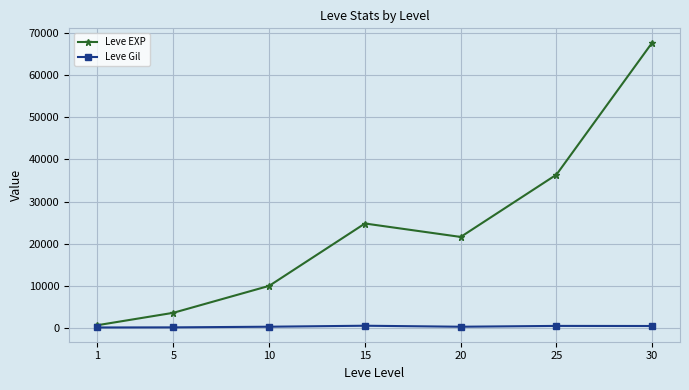

What is the sum of the Leve Gil values at 5 and 25?

624